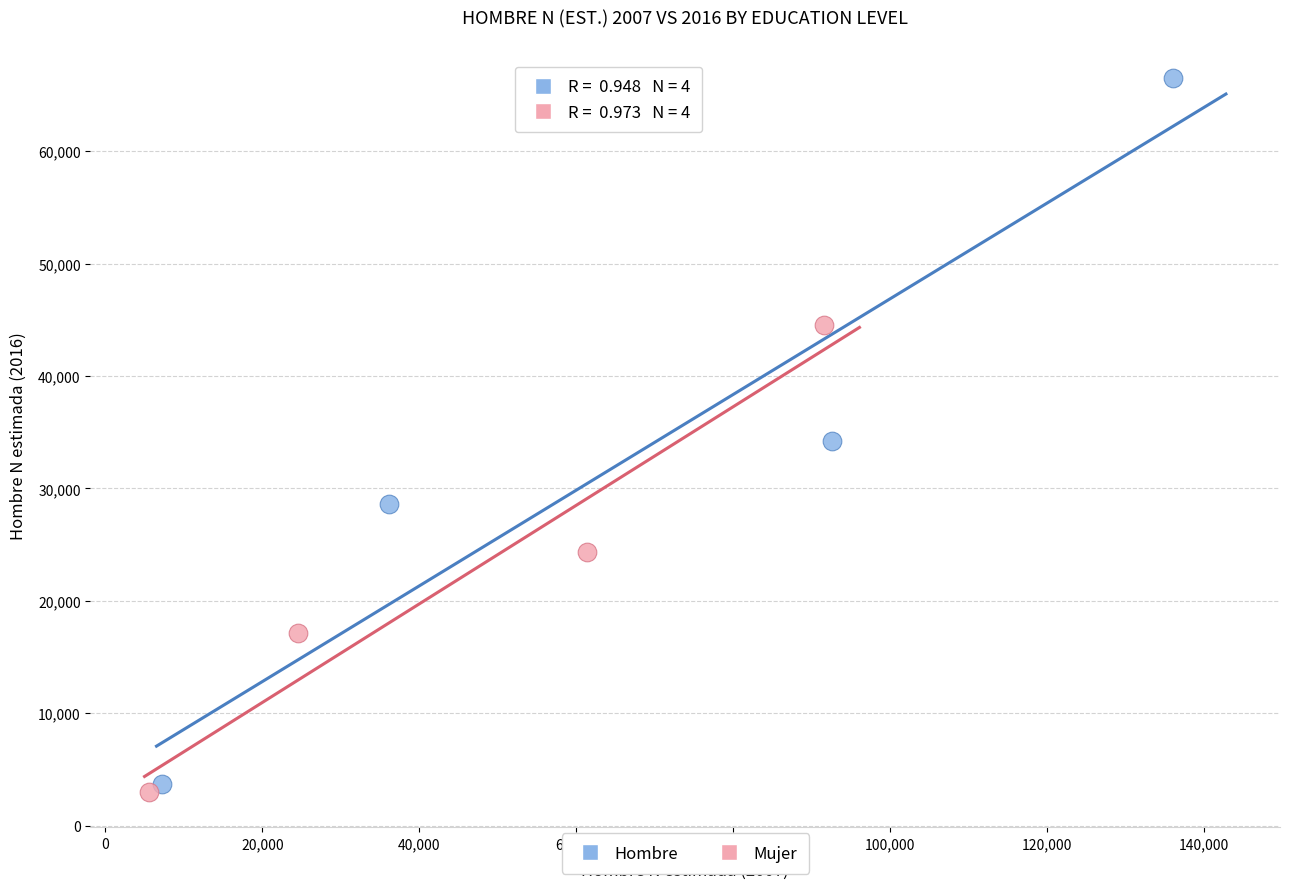

Which series contains the lowest Y value?

Mujer